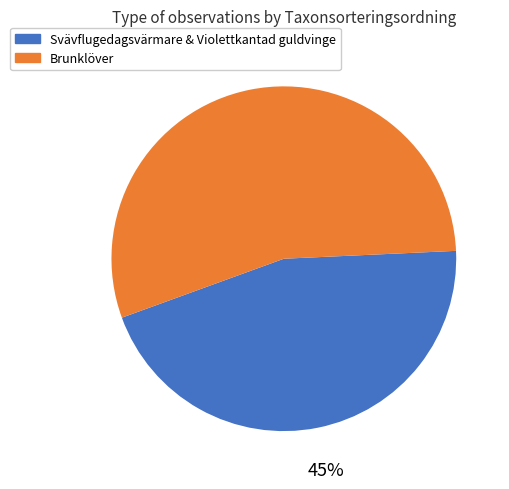

True or false: Brunklöver accounts for 55% of the total.

True